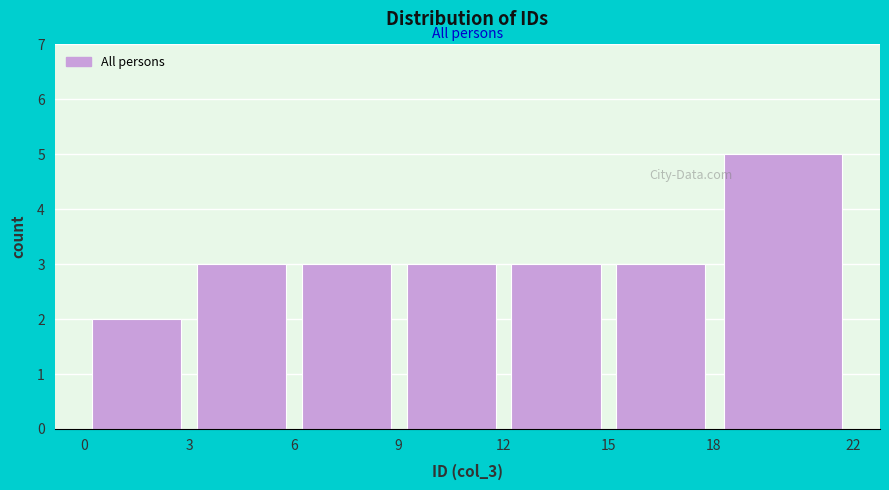

Reading left to right, transcribe this chart: for each bar, give the range it covers on the x-axis and its height. The values are not printed on the chart, so give them approximately, as read against the axis.

0 to 3: 2
3 to 6: 3
6 to 9: 3
9 to 12: 3
12 to 15: 3
15 to 18: 3
18 to 22: 5